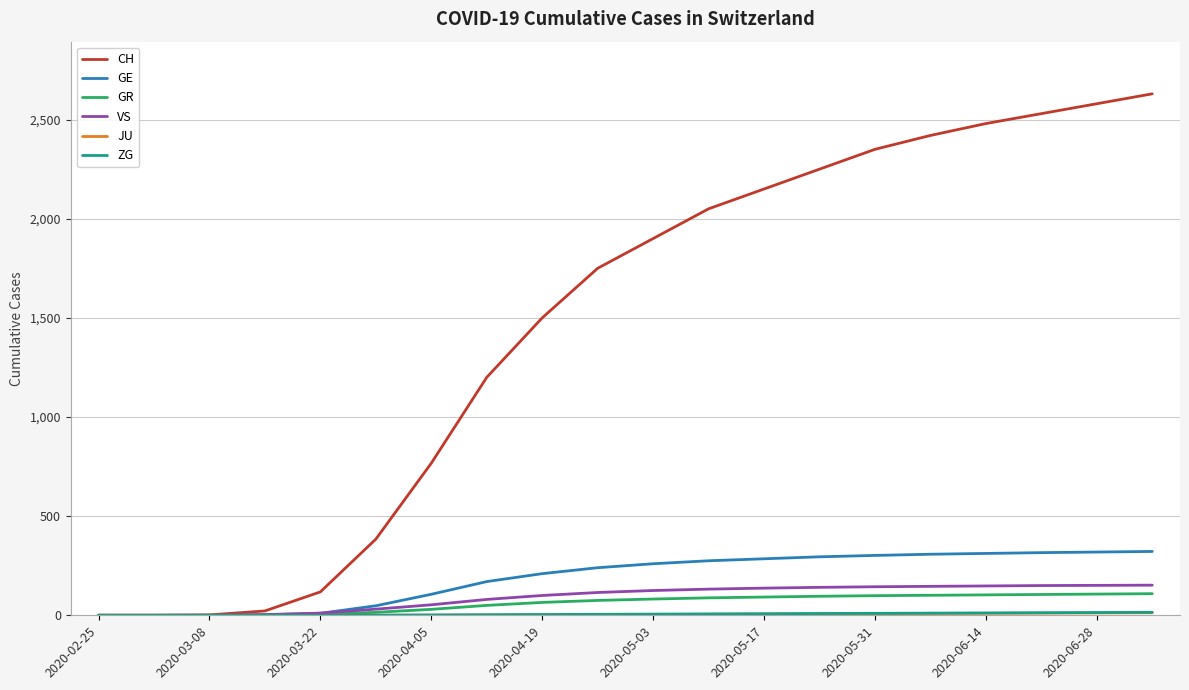

Which series has the widest spread of values?

CH